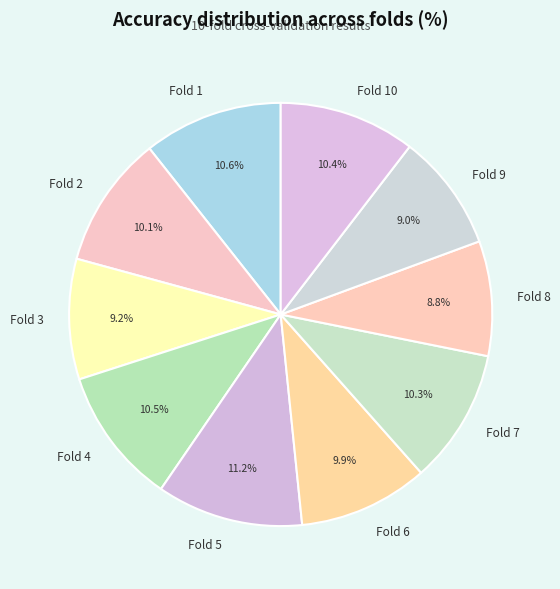

Which has a higher value, Fold 9 or Fold 7?

Fold 7